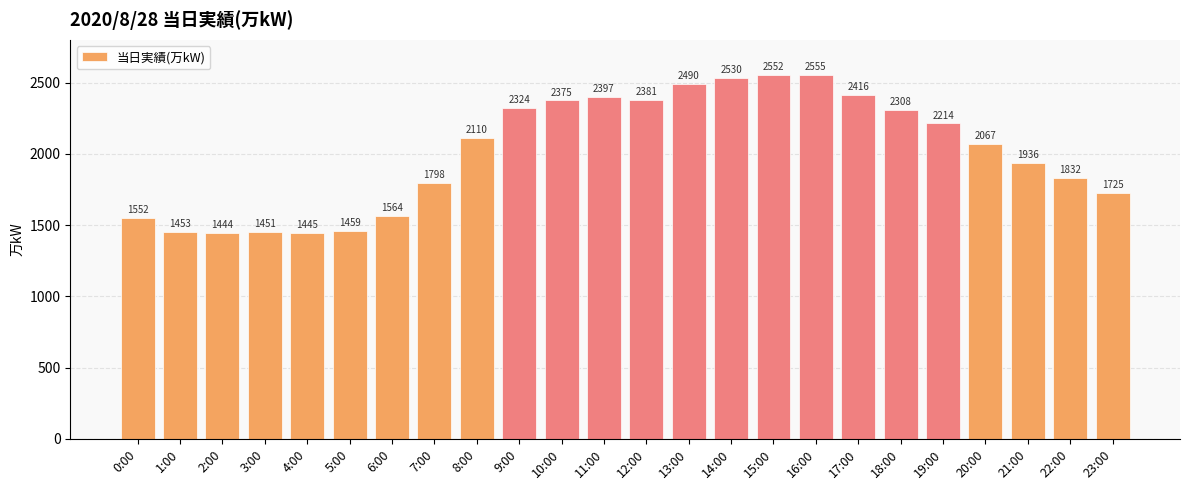

How many data points does each series have?

24